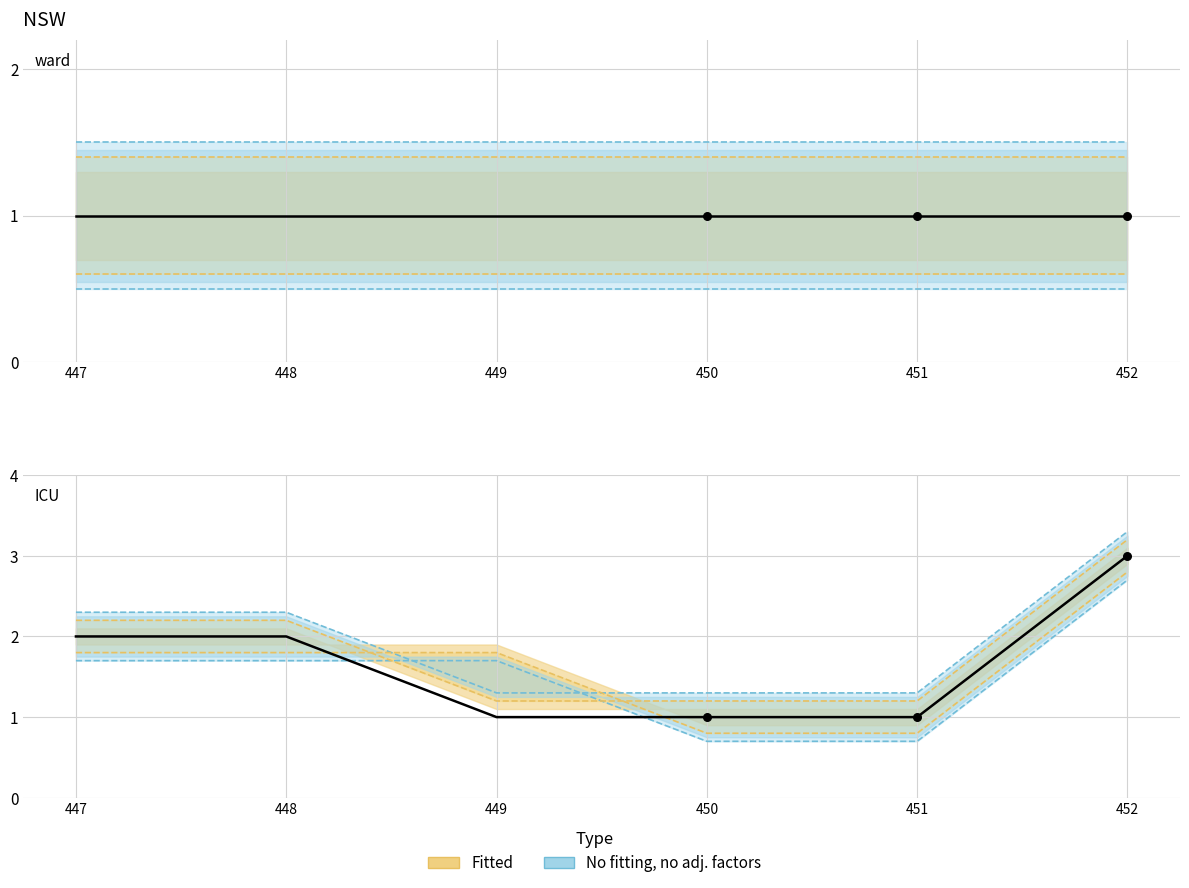

At how many categories does at least one series exceed 2?

1